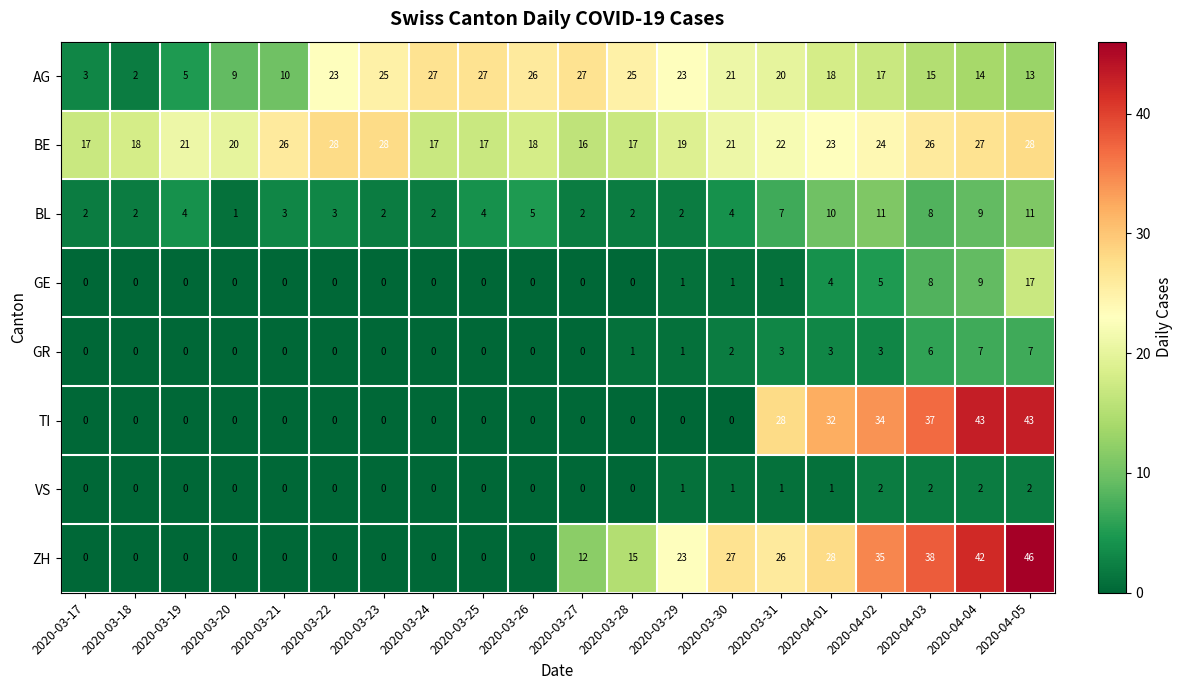

At how many categories does at least one series exceed 6?

20